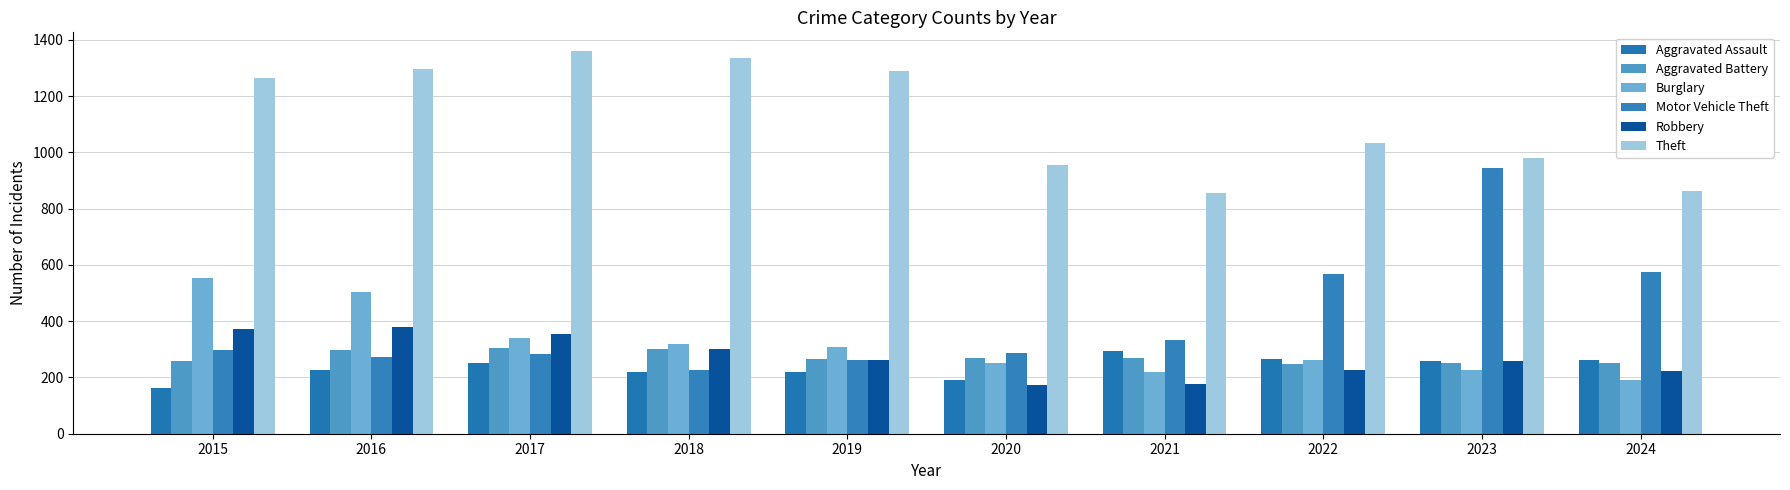

What are all the series names shown in the legend?

Aggravated Assault, Aggravated Battery, Burglary, Motor Vehicle Theft, Robbery, Theft